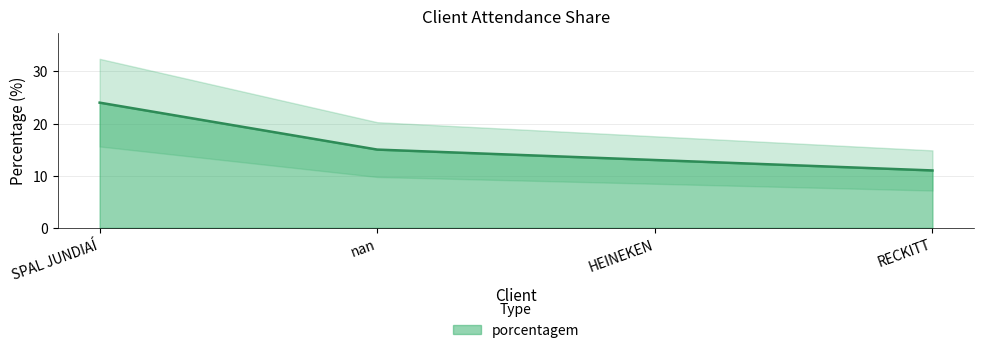

True or false: the data has more than 2 interior local peaks.

False